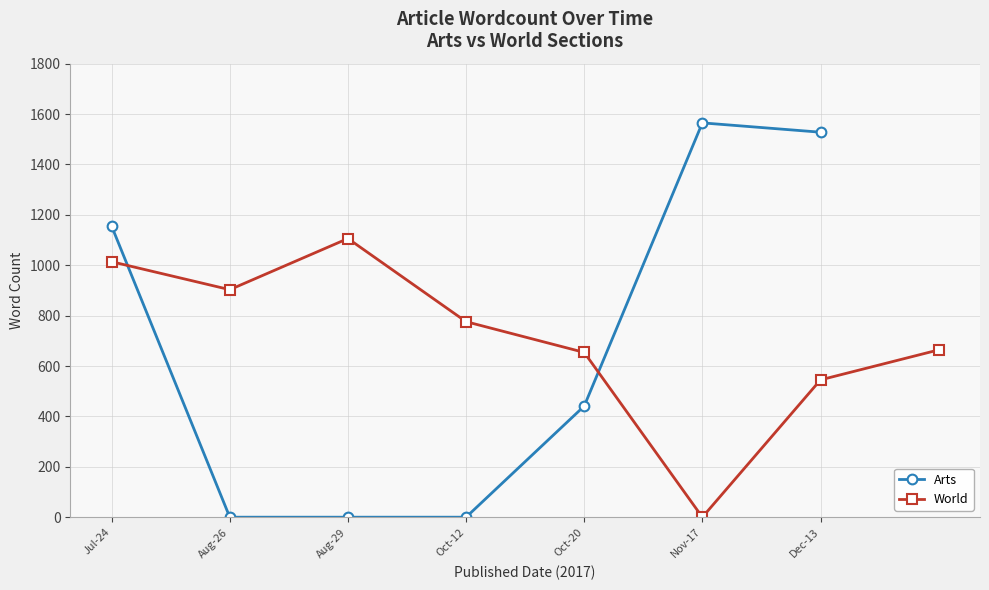

How many series are shown in this chart?

2